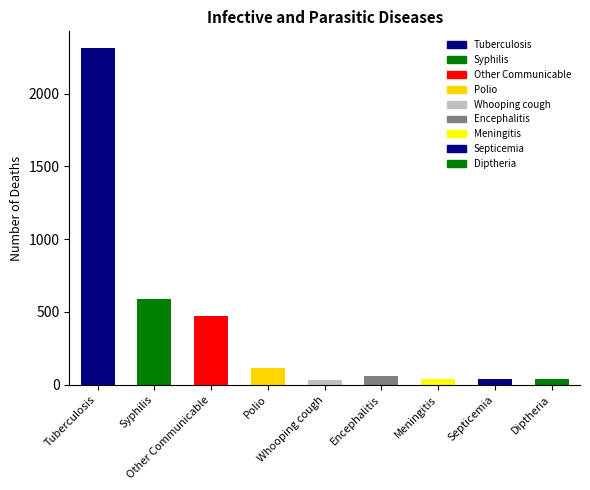

What is the sum of all values?

3683